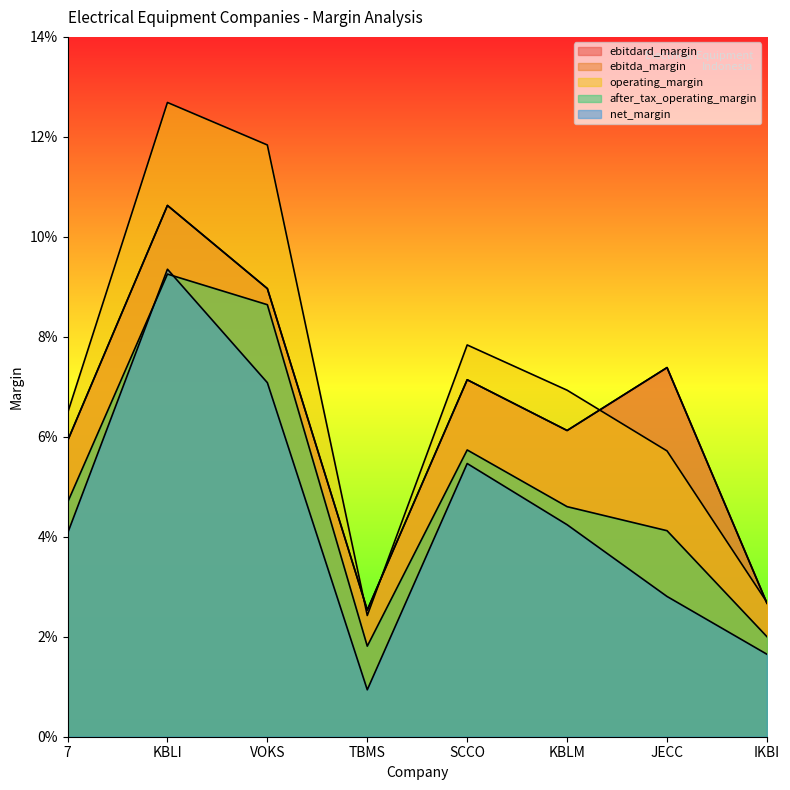

List the labels in order of after_tax_operating_margin value, smallest first.

TBMS, IKBI, JECC, KBLM, 7, SCCO, VOKS, KBLI